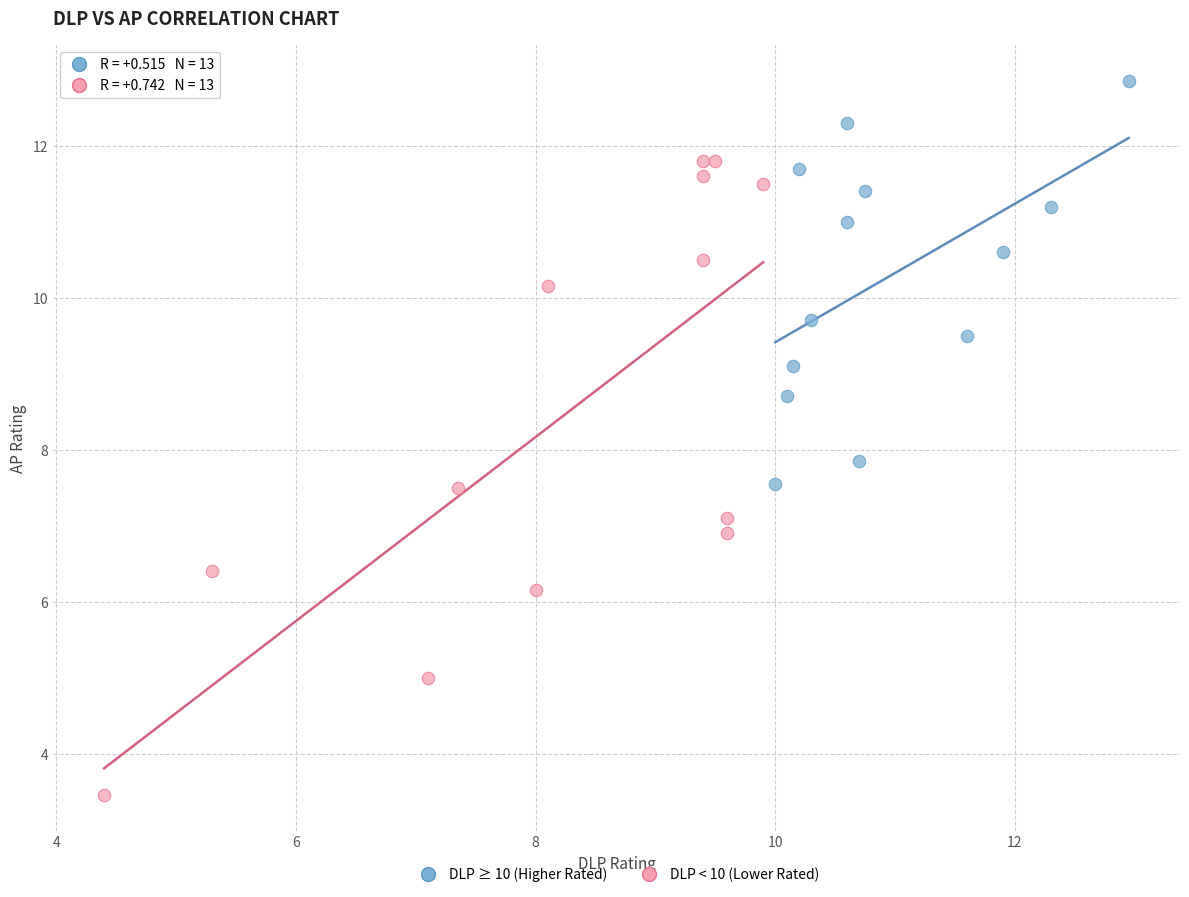

Which series has the largest Y range (max minus min)?

DLP < 10 (Lower Rated)